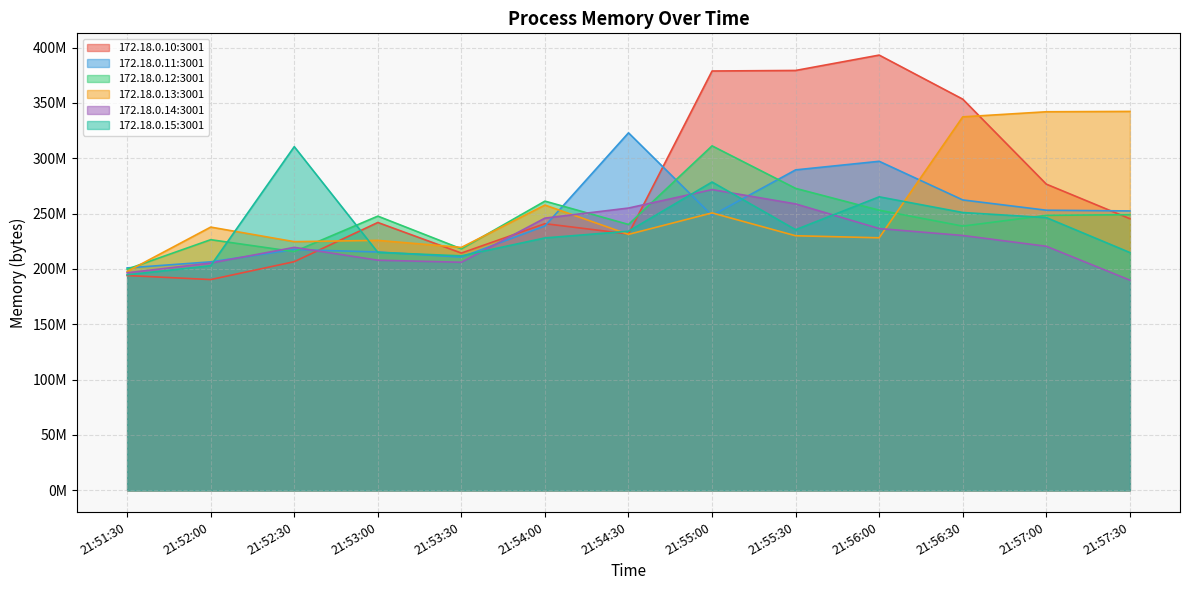

What is the label of the 4th point from the left?

21:53:00